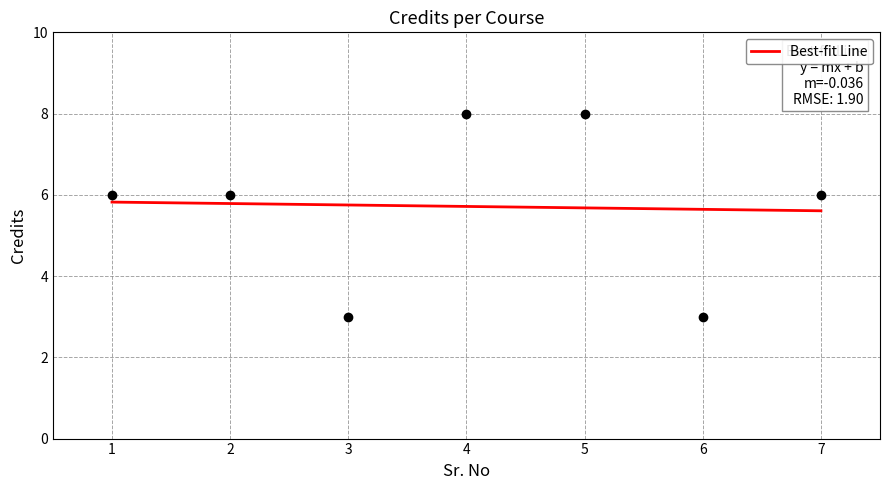

How many data points are less than 6?

2